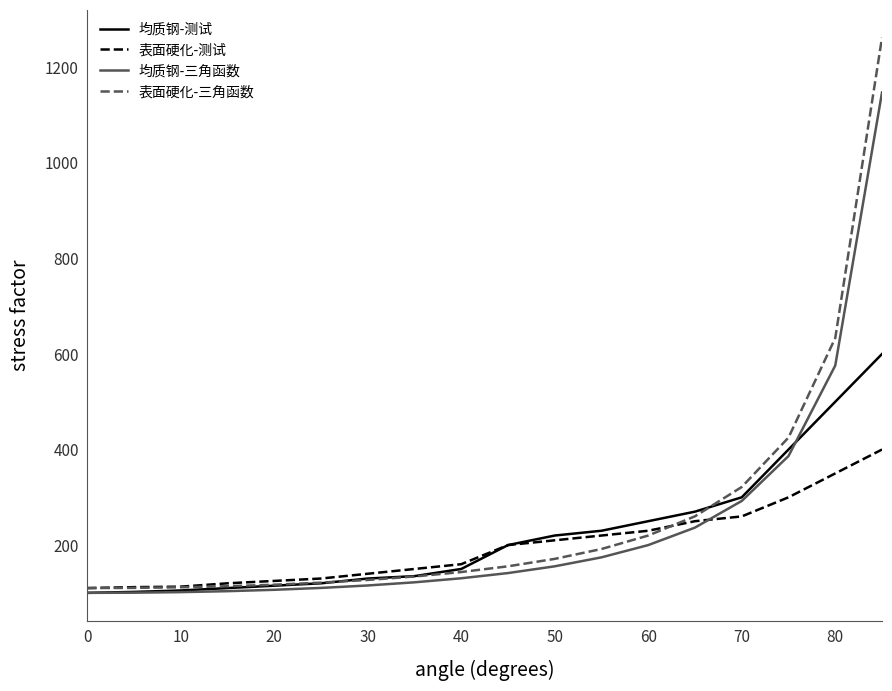

Rank the series by their average value, from highest to lowest.

表面硬化-三角函数, 均质钢-三角函数, 均质钢-测试, 表面硬化-测试